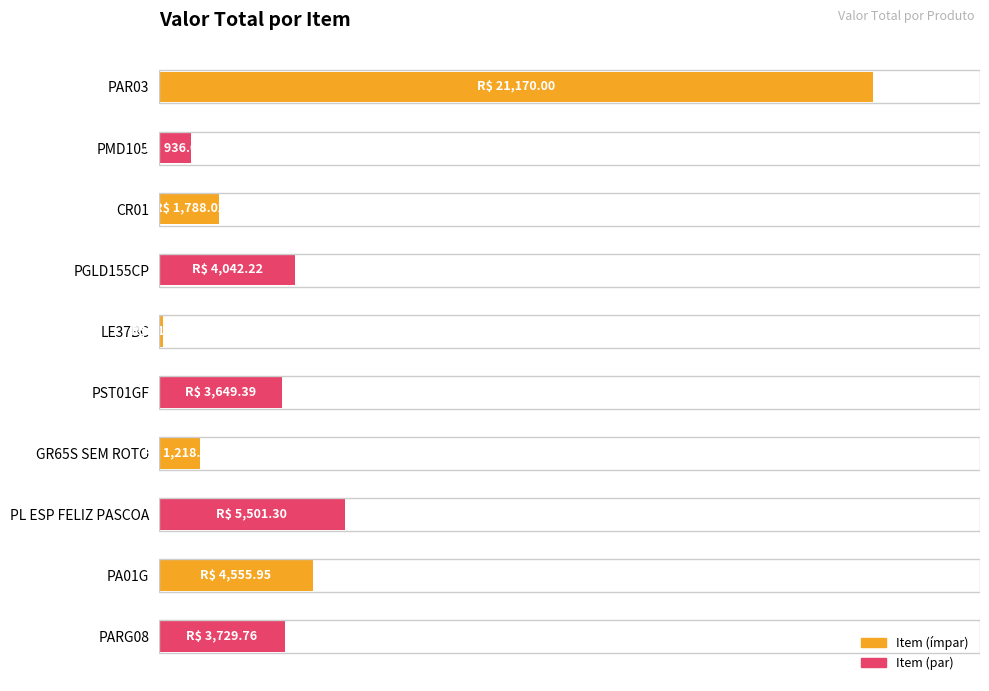

What is the average value?

22.1